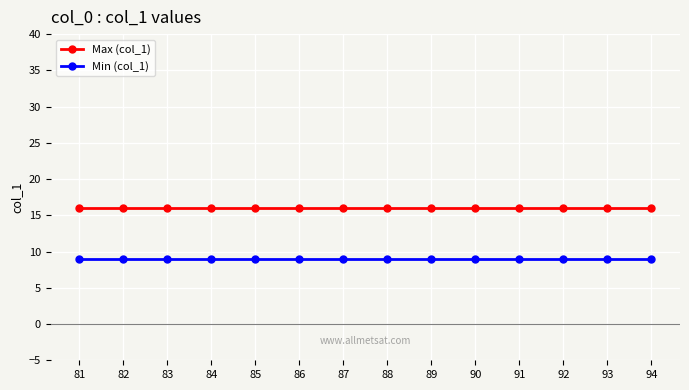

What is the sum of all Min (col_1) values?

126